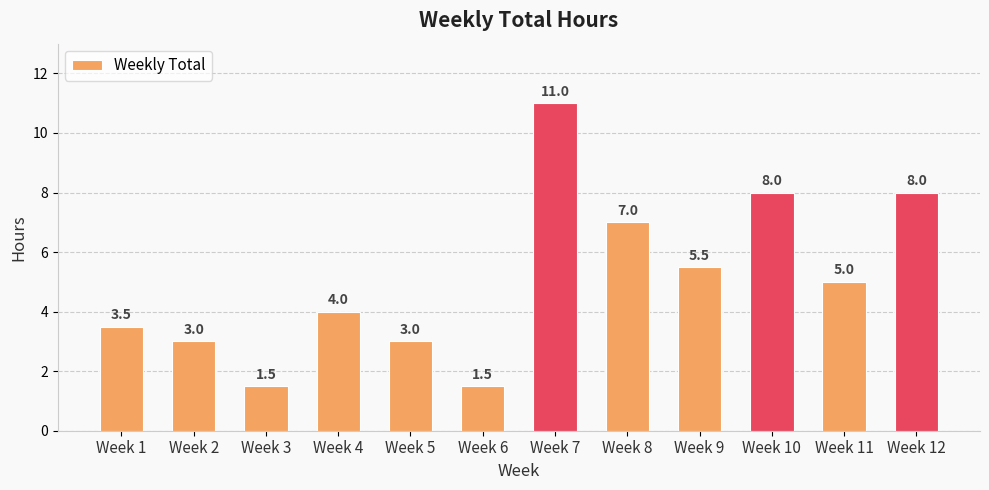

True or false: the data shows 8.0 at Week 12.

True